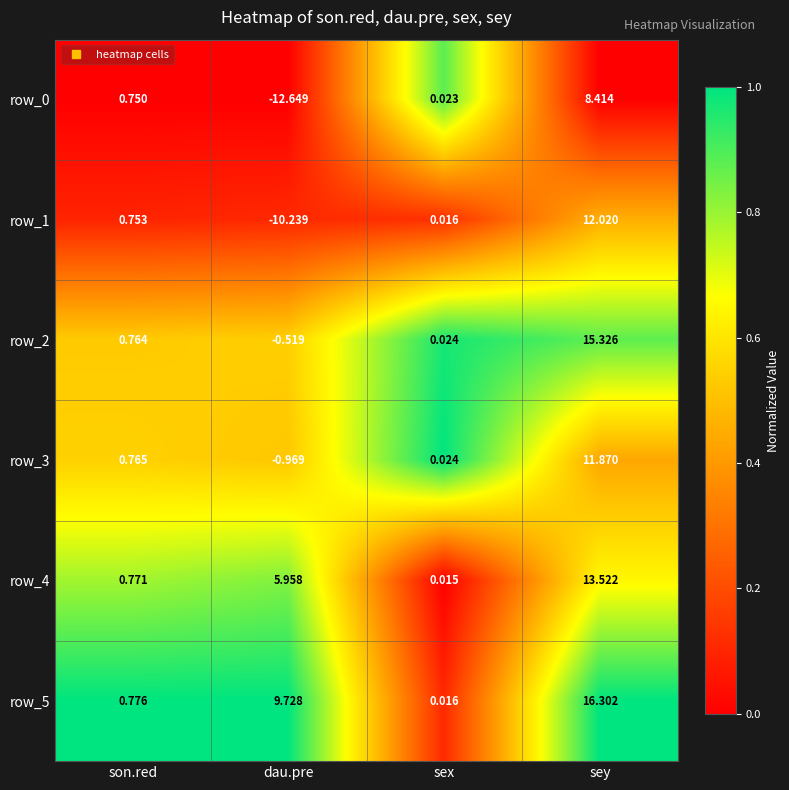

At which category does the chart reach its minimum across all series?

dau.pre